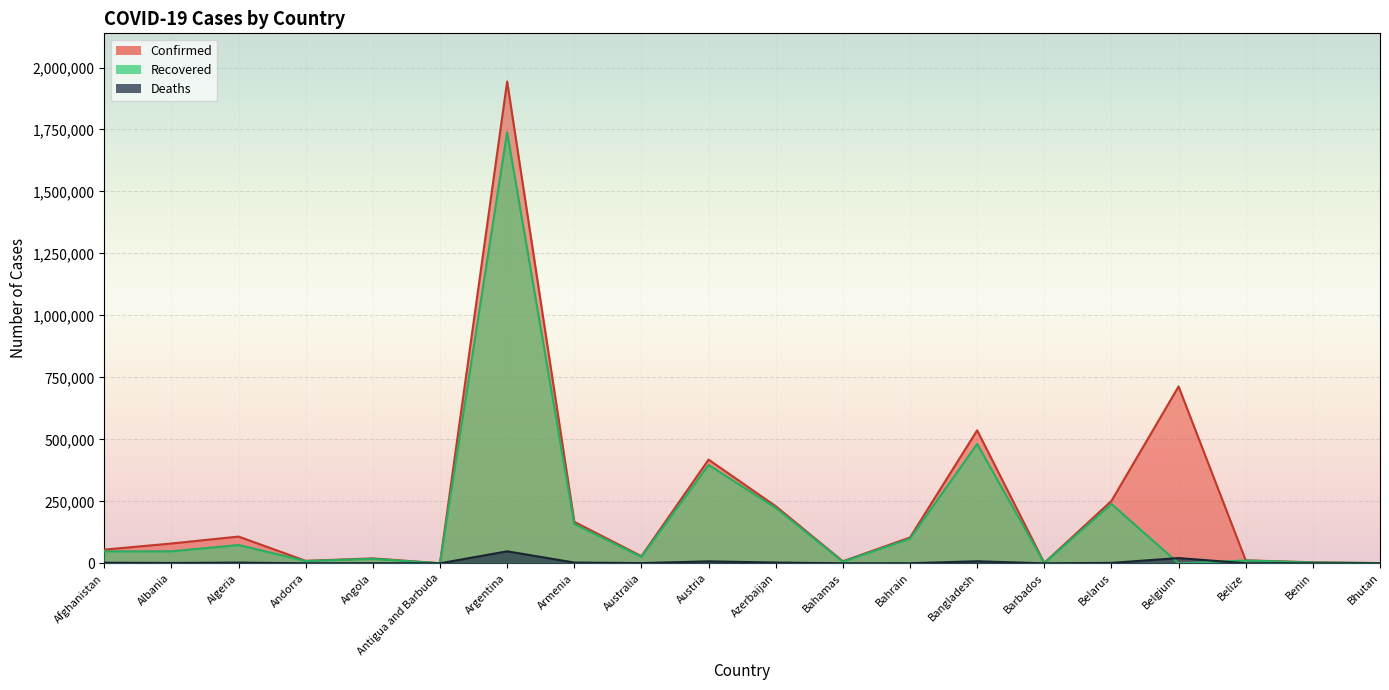

What are all the series names shown in the legend?

Confirmed, Recovered, Deaths